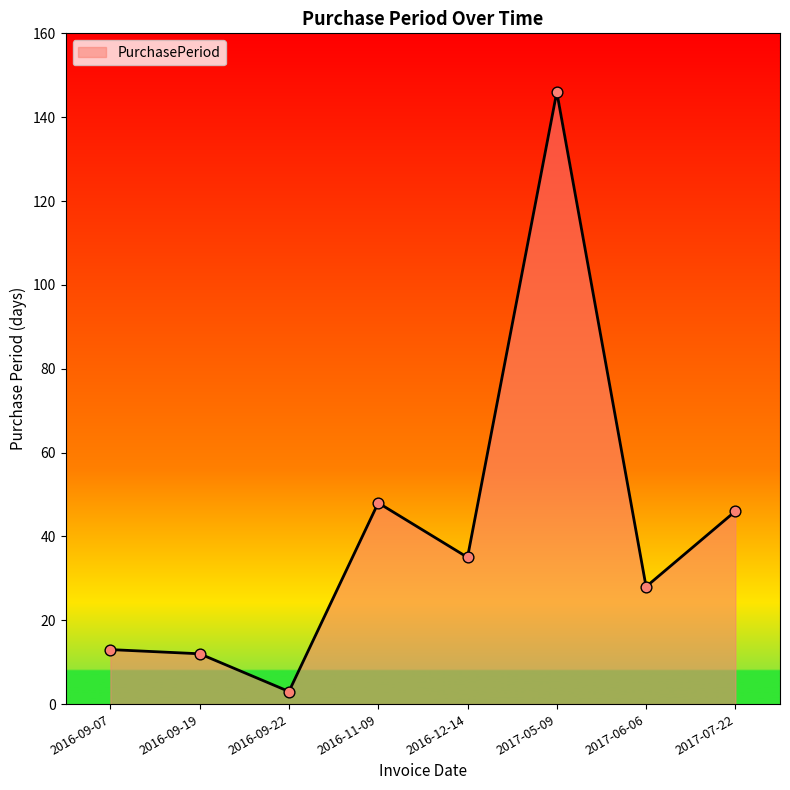

What is the change in value from 2016-09-19 to 2016-11-09?

+36